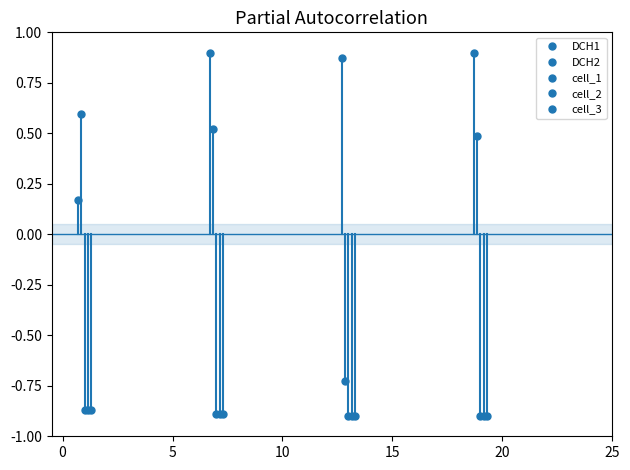

Between 0 and 10, which series saw the biggest shift?

DCH2